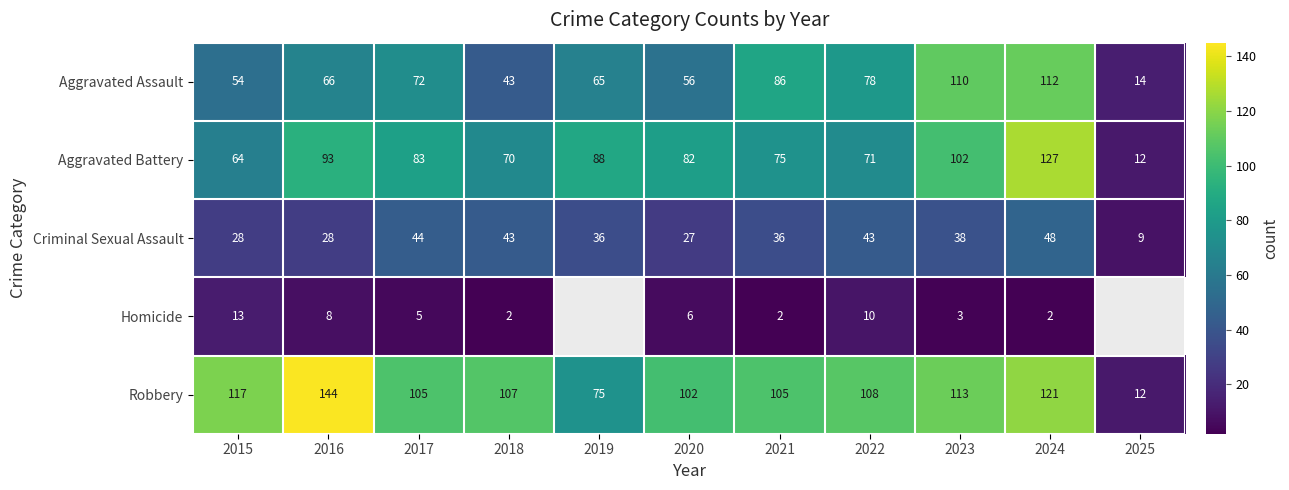

How many data points in Aggravated Battery are less than 82?

5